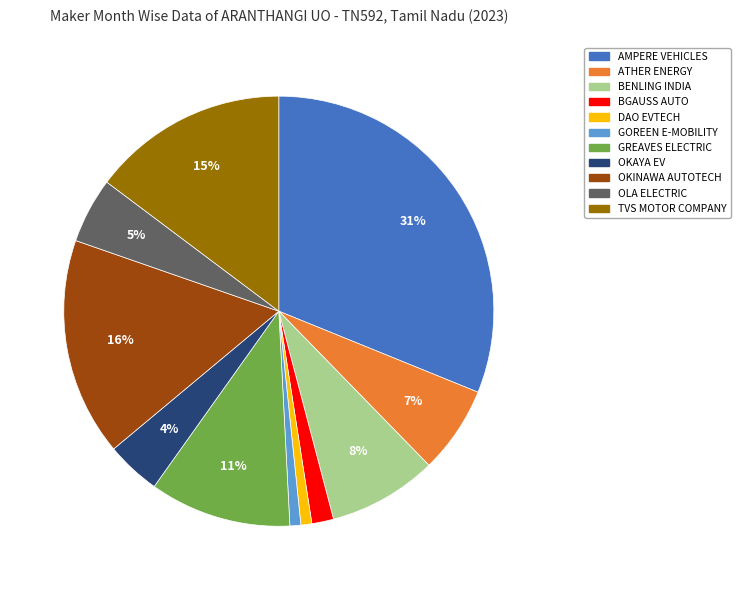

Is there any slice that represents more than half of the pie?

No